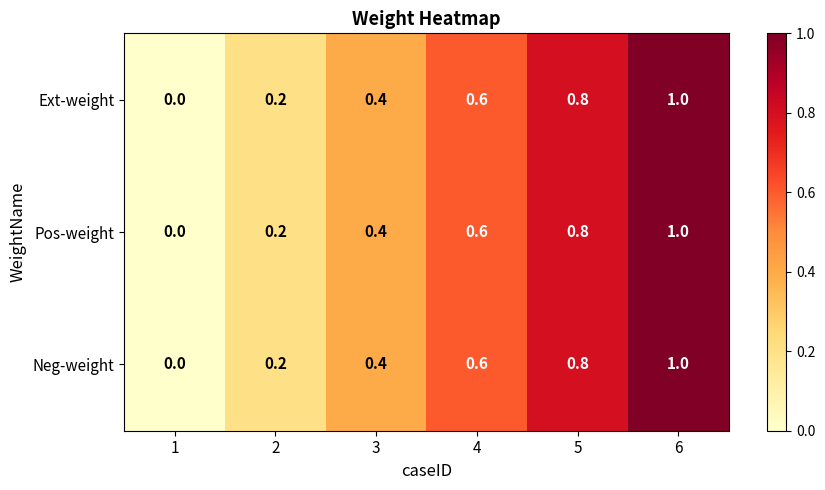

How many data points does each series have?

6